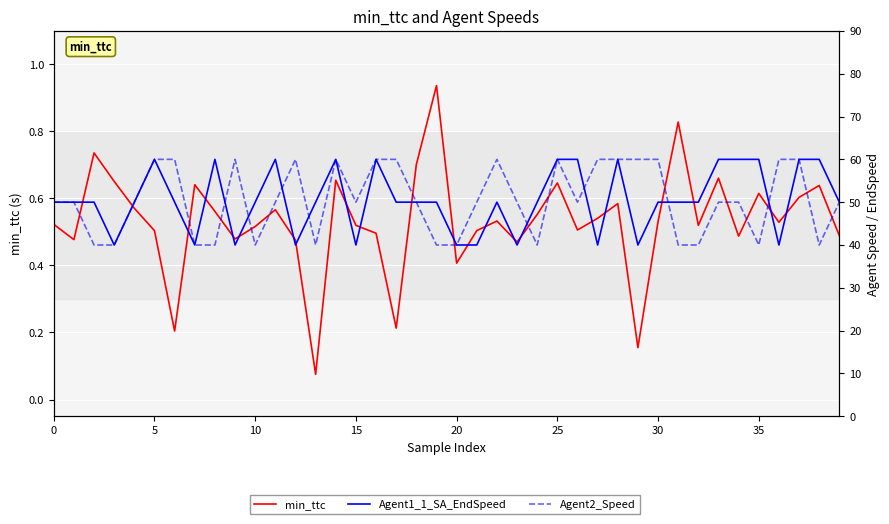

True or false: Agent1_1_SA_EndSpeed has more than 2 interior local peaks.

True